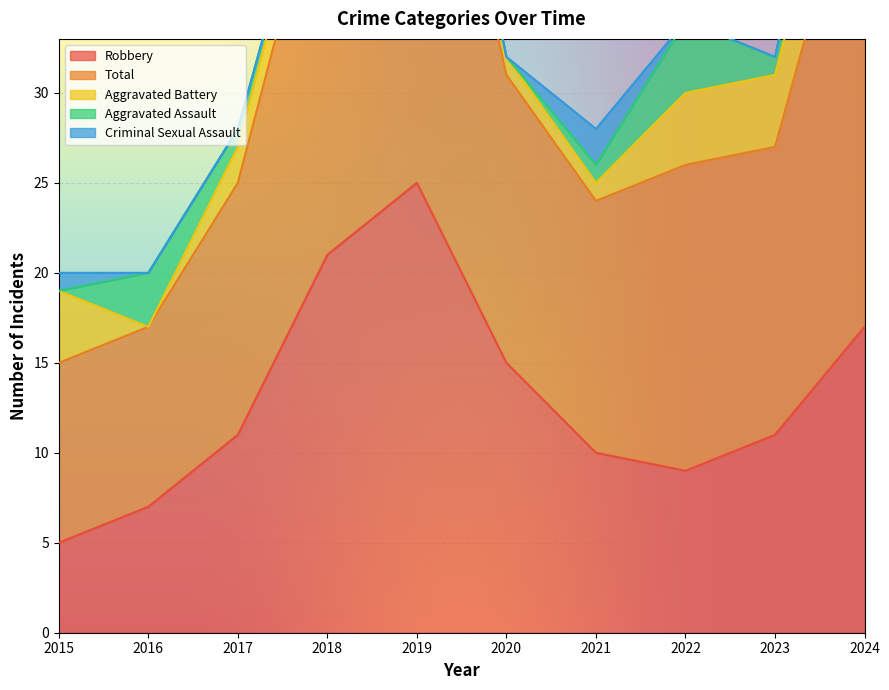

Reading left to right, transcribe all the data shown in this chart.

Robbery: 5	7	11	21	25	15	10	9	11	17
Total: 10	10	14	23	28	16	14	17	16	28
Aggravated Battery: 4	0	2	2	1	1	1	4	4	5
Aggravated Assault: 0	3	1	0	2	0	1	4	1	3
Criminal Sexual Assault: 1	0	0	0	0	0	2	0	0	3